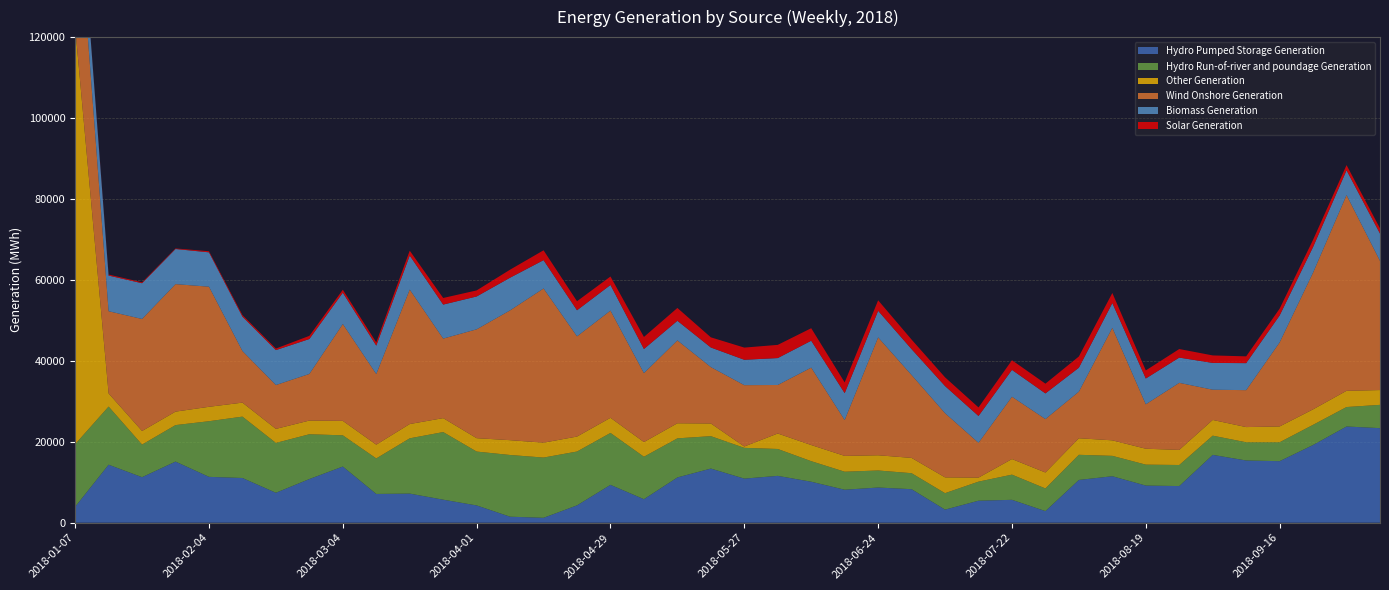

Reading left to right, list all the values displayed in this chart.

Hydro Pumped Storage Generation: 3942	14339	11253	15109	11336	11053	7403	10794	13887	7112	7198	5695	4274	1488	1215	4290	9357	5817	11191	13384	10900	11579	10133	8154	8698	8287	3239	5442	5661	2872	10573	11488	9182	9060	16763	15384	15211	19211	23780	23370
Hydro Run-of-river and poundage Generation: 15469	14364	8058	9016	13748	15166	12316	11070	7711	8778	13658	16707	13311	15249	14887	13305	12832	10486	9658	8007	7603	6644	5077	4451	4211	3951	4065	4709	6222	5597	6213	5036	5171	5204	4751	4498	4670	4983	4808	5756
Other Generation: 103116	3247	3360	3330	3561	3460	3469	3381	3572	3405	3532	3447	3307	3662	3684	3697	3743	3634	3726	3135	336	3825	3988	3910	3764	3781	3905	992	3852	3945	4089	3836	3933	3733	3885	3753	3909	3823	4011	3657
Wind Onshore Generation: 38870	20316	27680	31504	29679	12748	10837	11523	23934	17446	33225	19652	26900	32078	38098	24762	26483	17036	20476	13931	15153	11988	19129	8859	29123	20481	15857	8610	15399	13200	11522	27803	10977	16569	7471	9126	20765	33799	48364	31926
Biomass Generation: 8667	8811	8828	8684	8490	8503	8631	8629	7738	7019	8406	8404	8118	8076	7004	6448	6339	5957	4849	4845	6276	6652	6646	6646	6569	6393	6707	6623	6641	6341	5912	6124	6377	6238	6620	6675	6656	6328	6132	6741
Solar Generation: 140	257	225	140	271	380	383	781	732	807	1208	1632	1498	1982	2430	2230	2090	2976	3173	2512	3009	3262	3092	2654	2600	2361	2157	2116	2384	2407	2776	2485	1995	2118	1853	1674	1686	1782	1283	1293